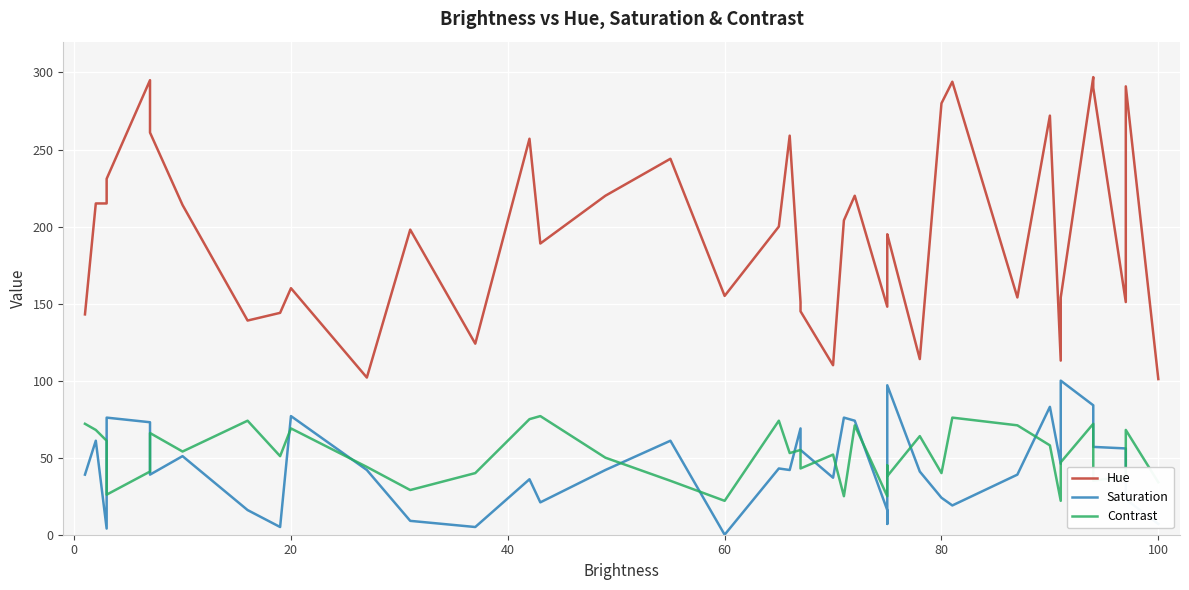

What is the sum of all Contrast values?

2060